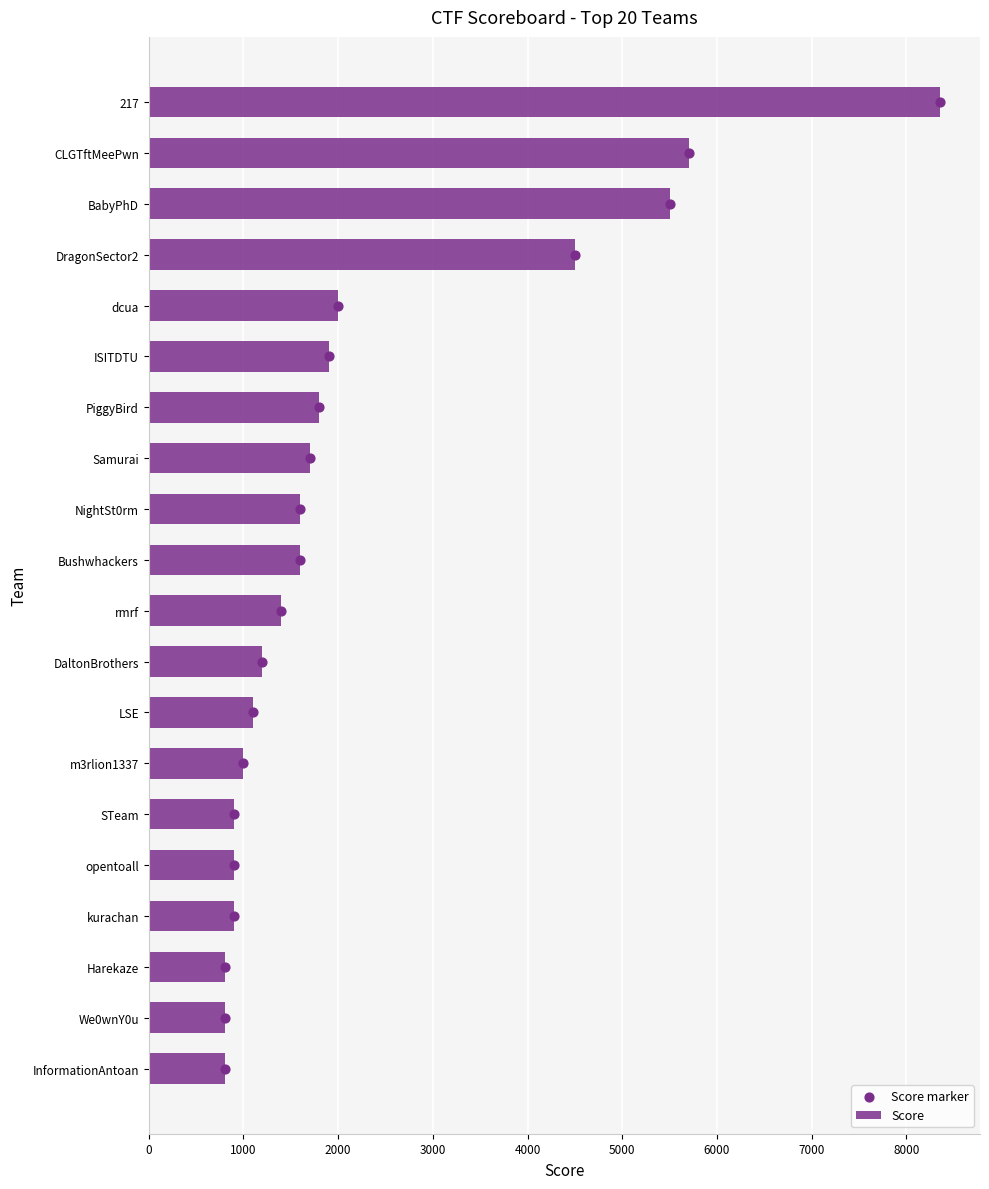

True or false: Score has a value of 533 at LSE.

False